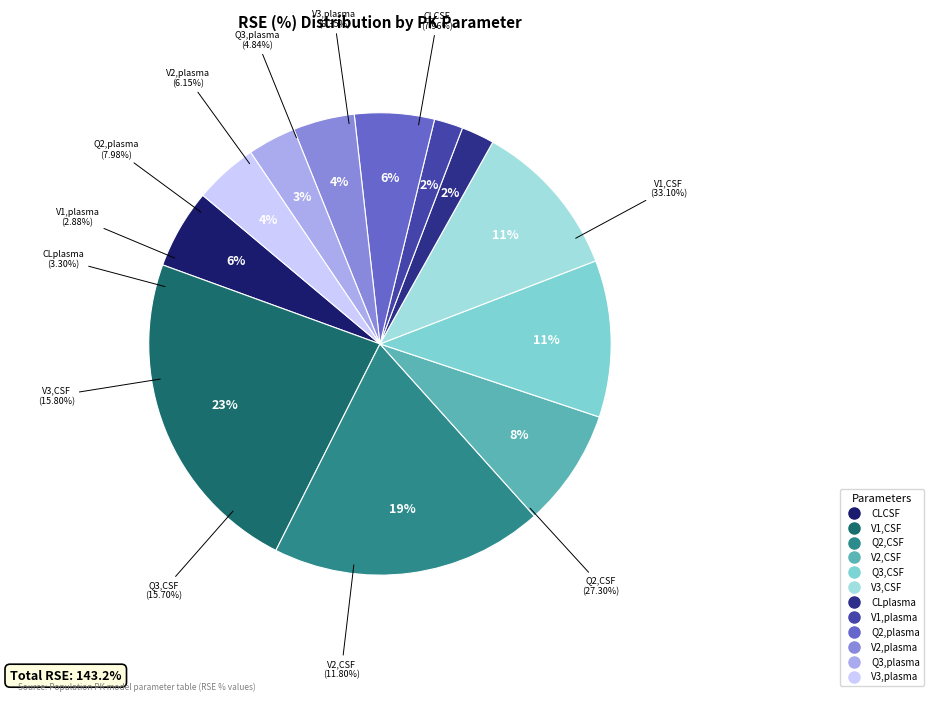

Does V1,CSF represent more than half of the total?

No